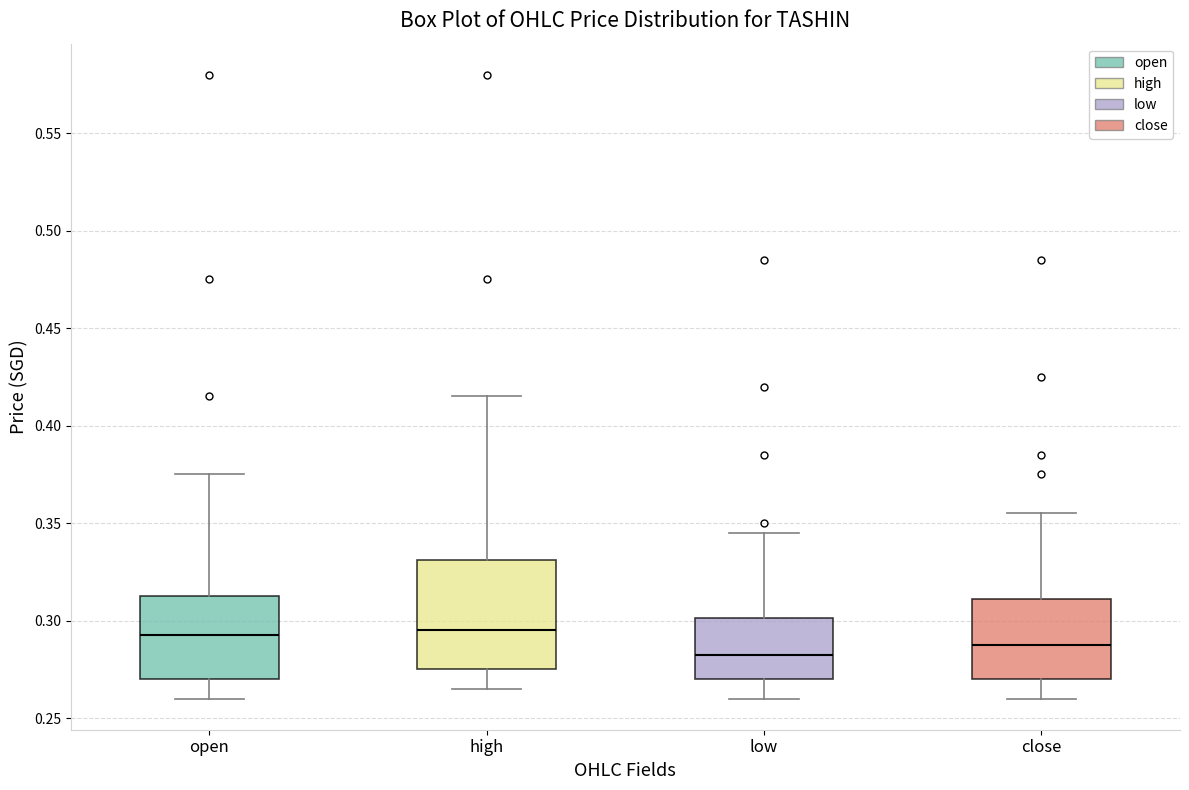

Reading left to right, transcribe this box plot: for each box, give where its median line is, the range the box spans, and where its two whiskers end, as read against the y-axis. The values are not printed on the chart, so give them approximately, as read against the axis.

open: median 0.295, box 0.270 to 0.315, whiskers 0.260 to 0.375
high: median 0.295, box 0.275 to 0.330, whiskers 0.265 to 0.415
low: median 0.285, box 0.270 to 0.300, whiskers 0.260 to 0.345
close: median 0.290, box 0.270 to 0.310, whiskers 0.260 to 0.355